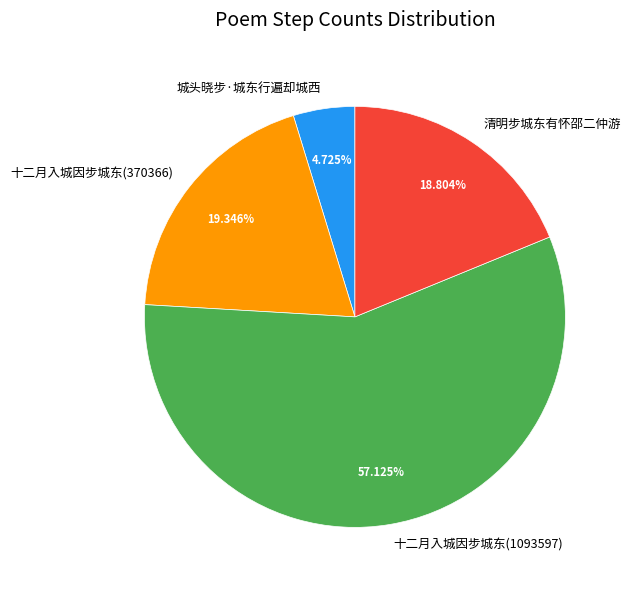

What is the ratio of the value at 十二月入城因步城东(370366) to the value at 城头晓步·城东行遍却城西?

4.1